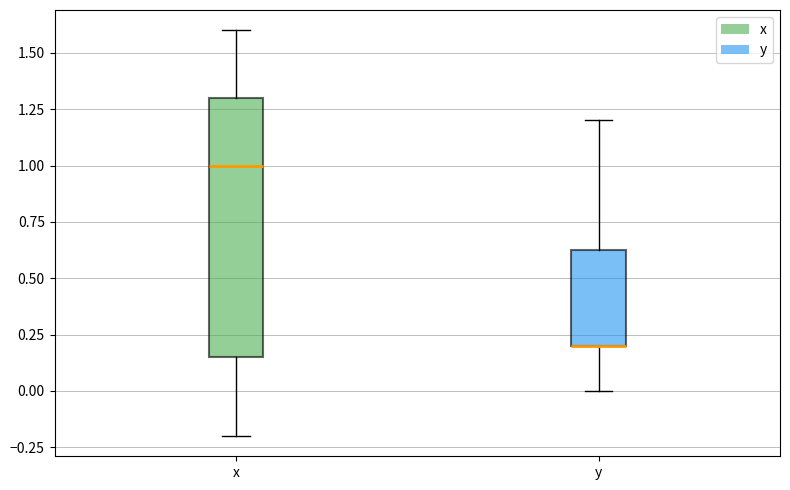

Reading left to right, transcribe this box plot: for each box, give where its median line is, the range the box spans, and where its two whiskers end, as read against the y-axis. The values are not printed on the chart, so give them approximately, as read against the axis.

x: median 1.00, box 0.15 to 1.30, whiskers -0.20 to 1.60
y: median 0.20 (drawn on the box's lower edge), box 0.20 to 0.65, whiskers 0.00 to 1.20